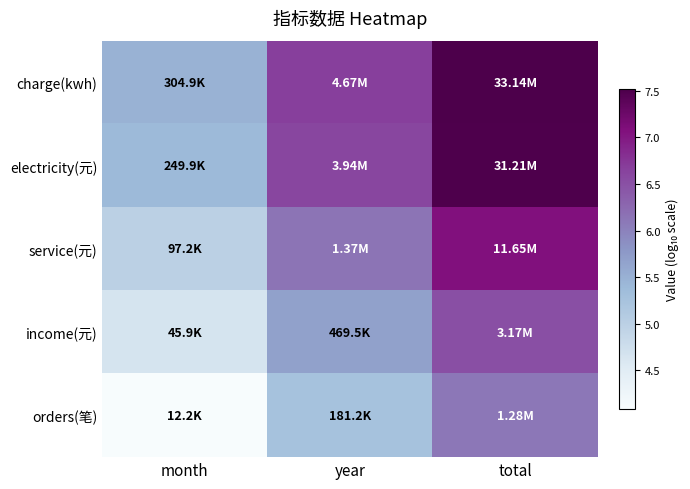

How many distinct data groups are displayed?

5